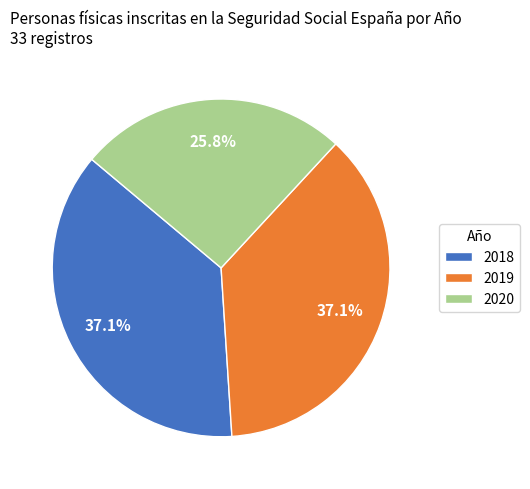

Between 2018 and 2020, which is larger?

2018